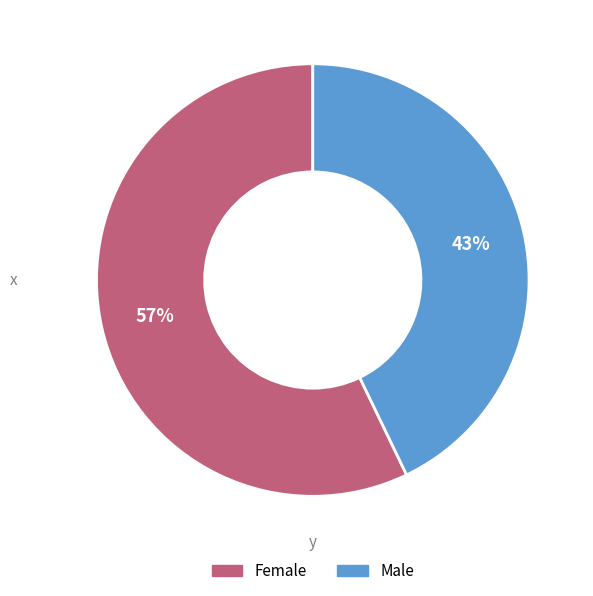

Which category accounts for the majority?

Female